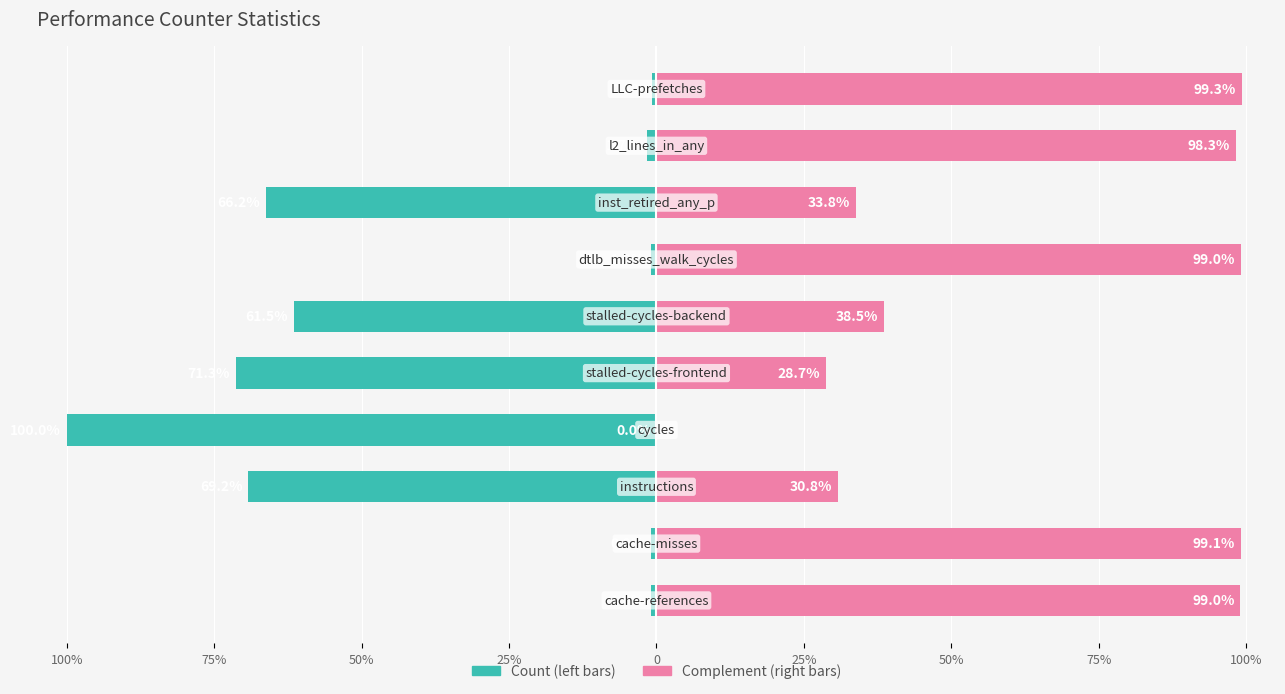

What is the value of the Complement (right) bar at the 7th from the left?

30.8